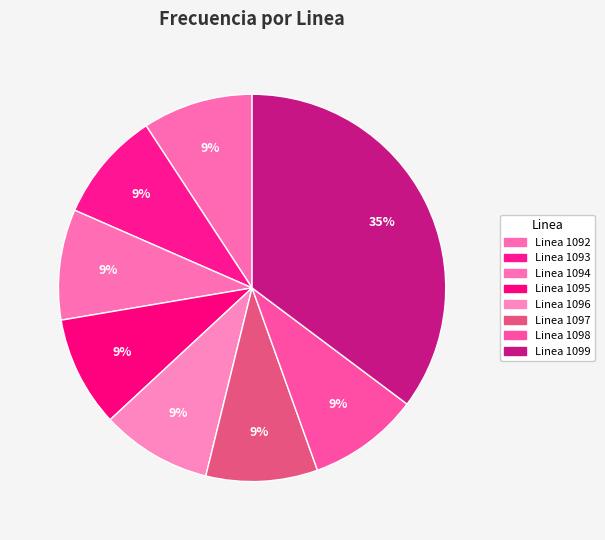

Does any single category account for the majority?

No